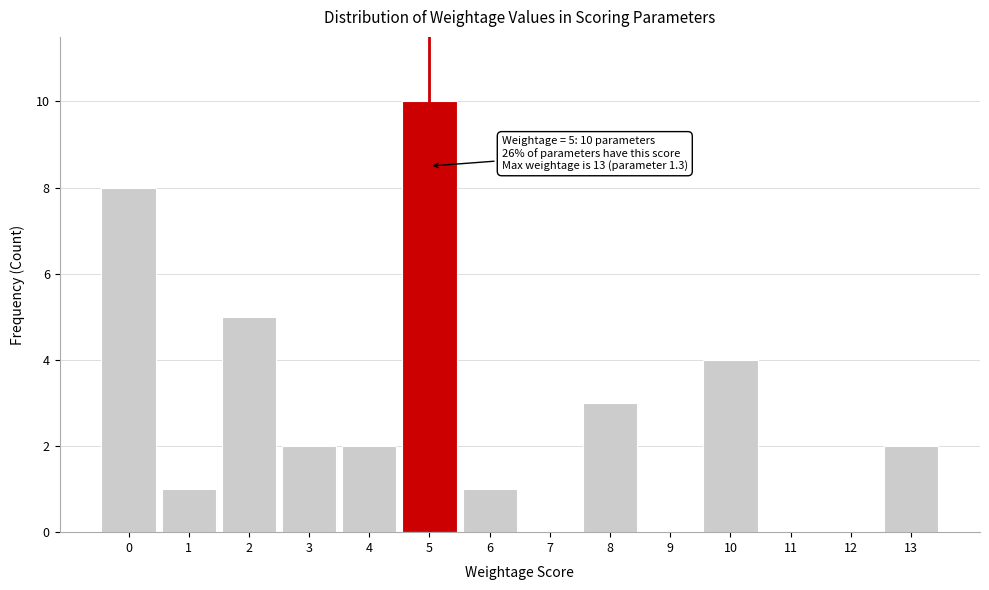

Reading left to right, transcribe all the data shown in this chart.

0=8	1=1	2=5	3=2	4=2	5=10	6=1	7=0	8=3	9=0	10=4	11=0	12=0	13=2